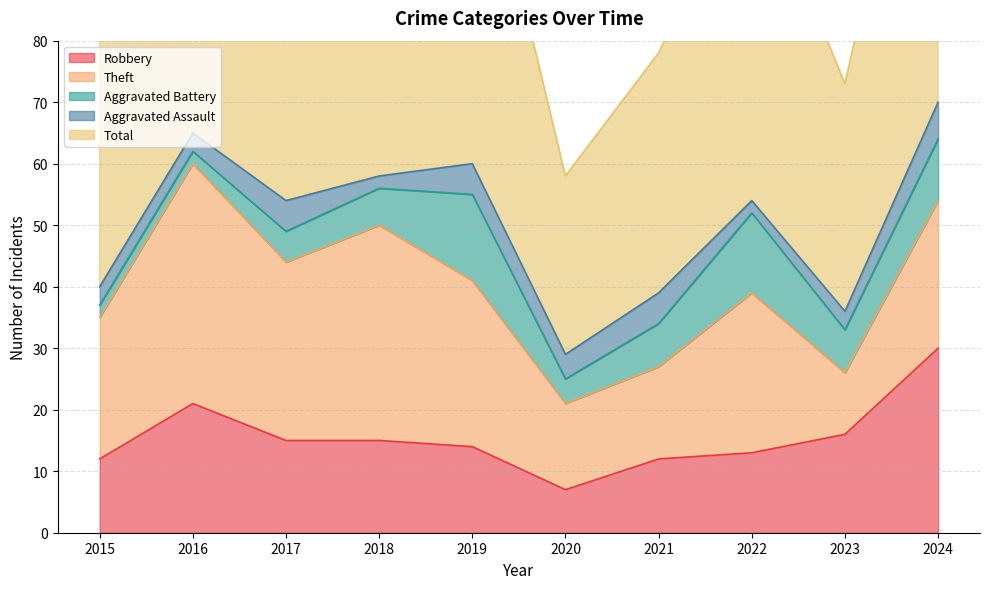

At which label does Aggravated Battery first exceed 7?

2019